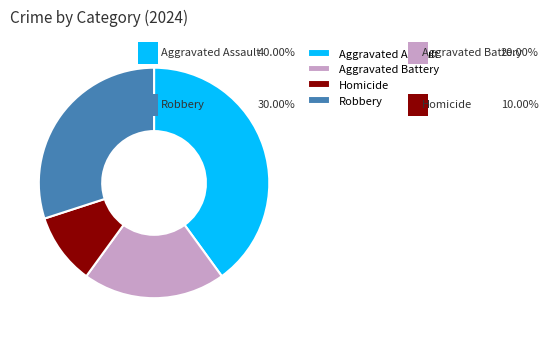

Approximately how many times larger is the value at Aggravated Assault compared to Robbery?

1.3